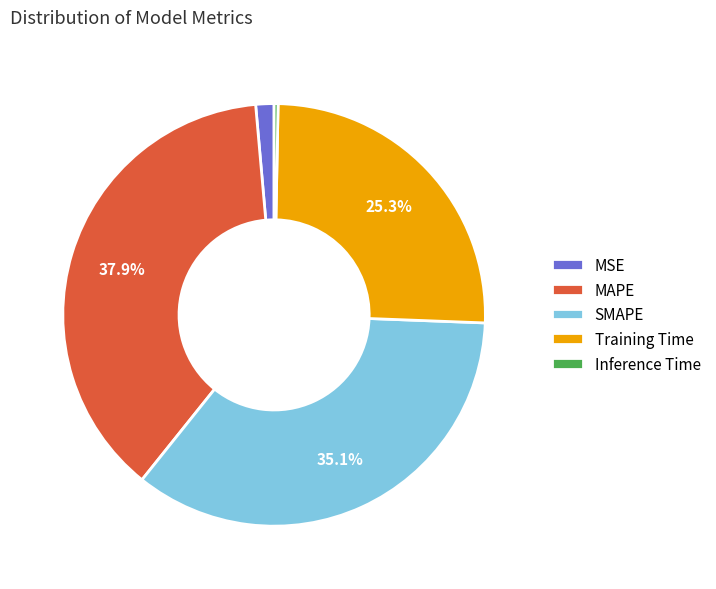

Does Inference Time account for over 50% of the chart?

No